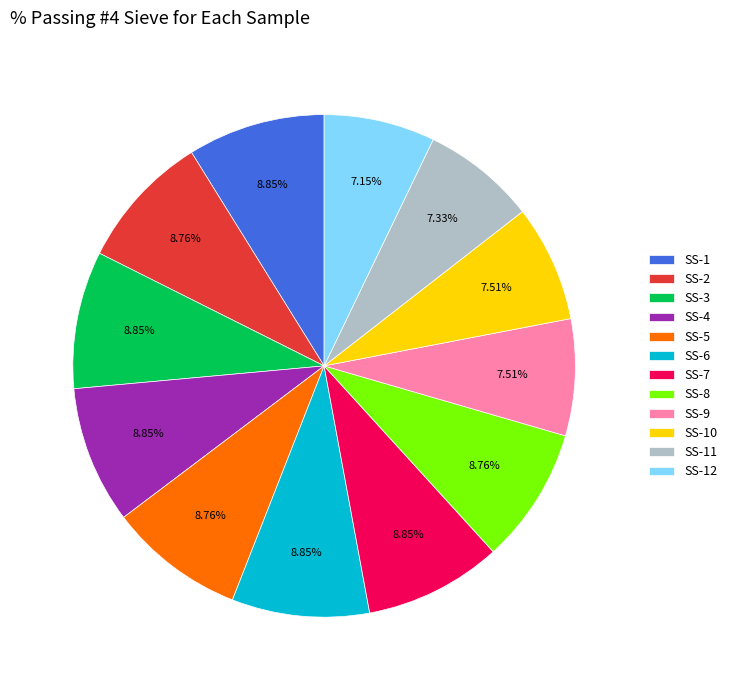

To the nearest percent, what is the combined percentage of SS-9 and SS-3?

16%